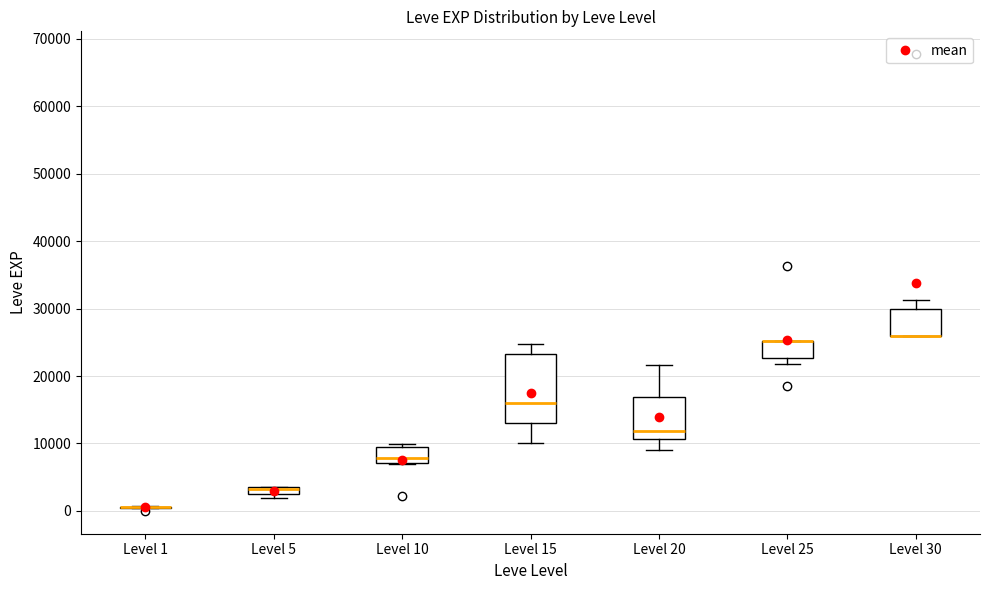

Where is the lower edge of the box for Level 20 on the y-axis? The values are not printed on the chart, so give them approximately, as read against the axis.

11000